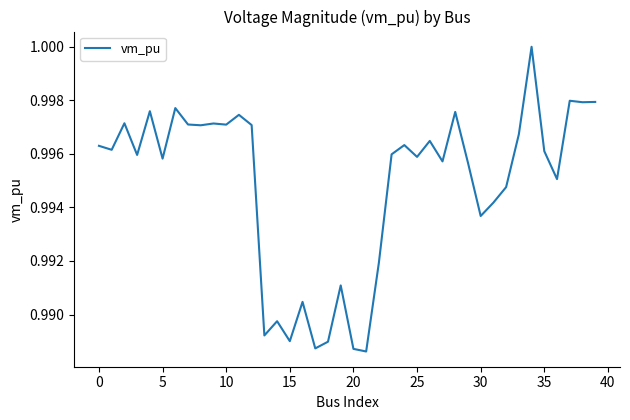

Is this an area chart (filled region under the line)?

No